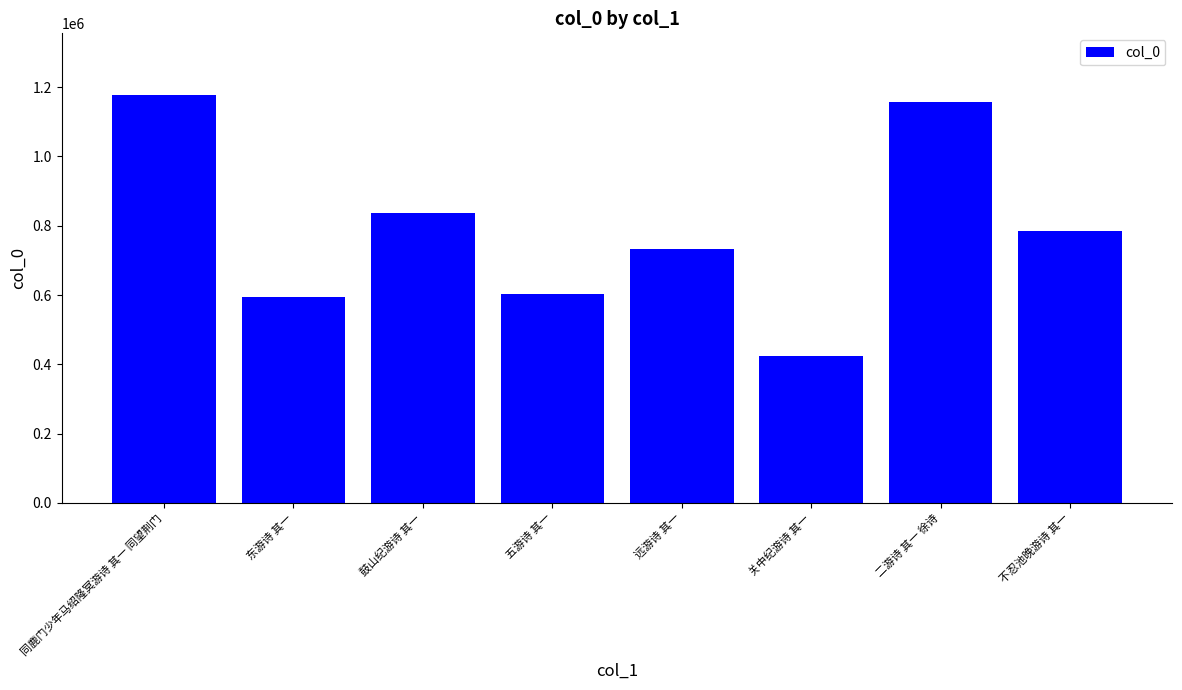

Which has a higher value, 同鹿门少年马绍隆冥游诗 其一 同望荆门 or 东游诗 其一?

同鹿门少年马绍隆冥游诗 其一 同望荆门